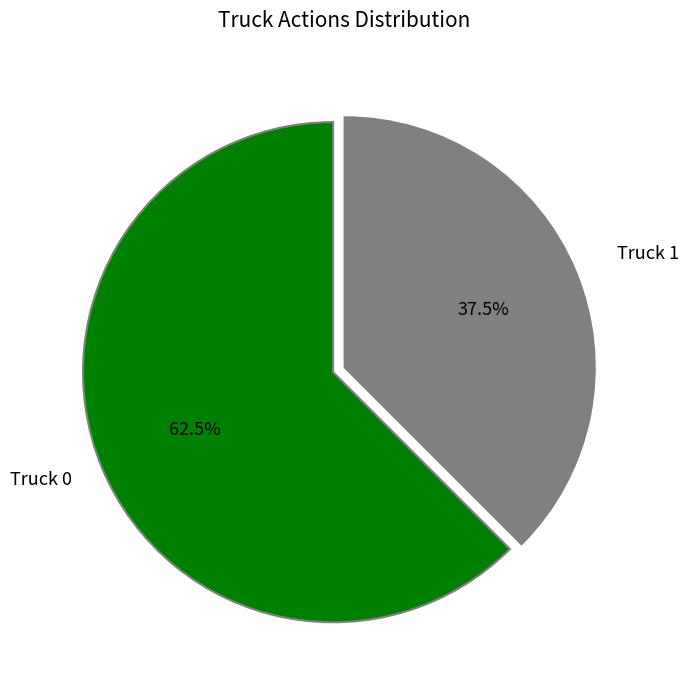

Which slice is the smallest?

Truck 1